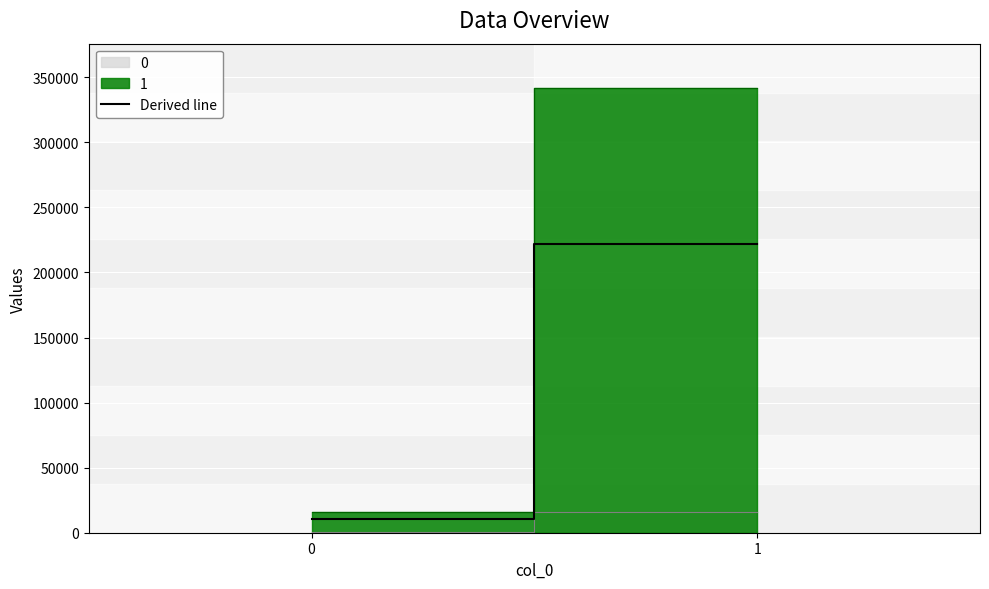

True or false: the data shows 5262.0 at 0.

False